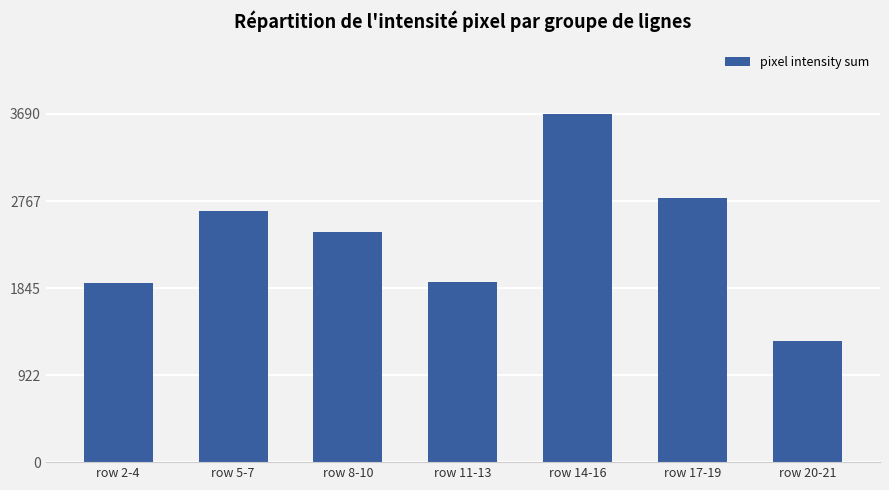

At which category does the chart reach its peak across all series?

row 14-16